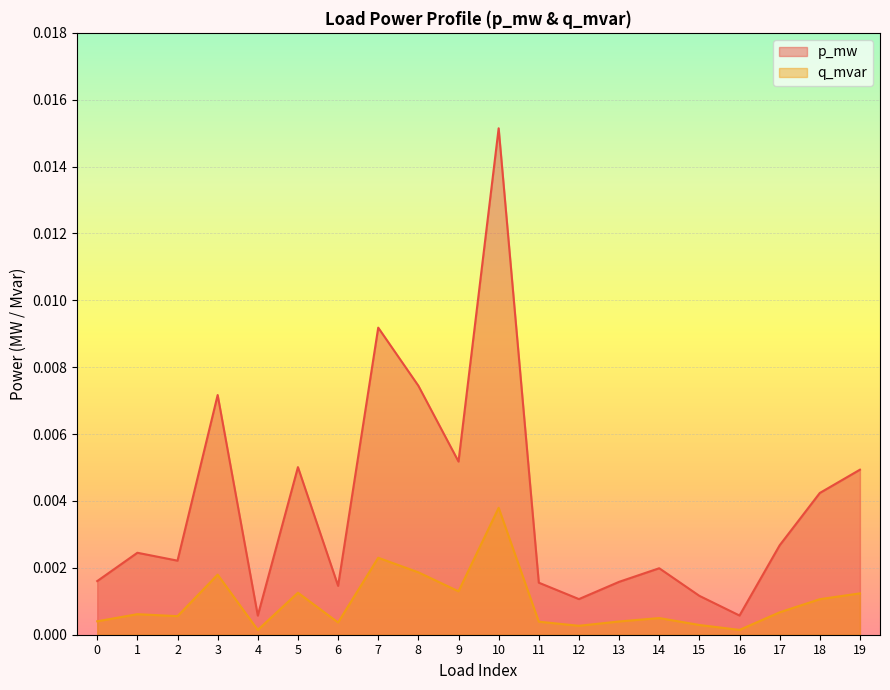

Where is p_mw nearest to the value 0?

4